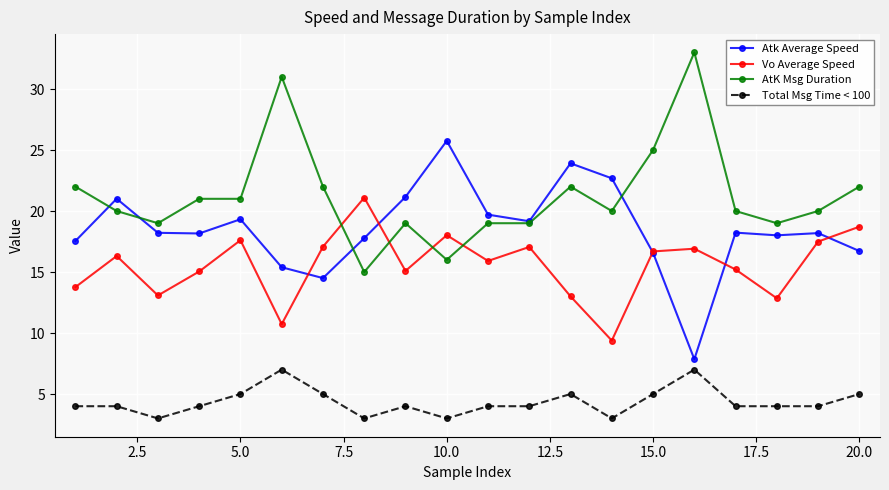

What is the difference between the maximum and minimum values in the AtK Msg Duration series?

18.0